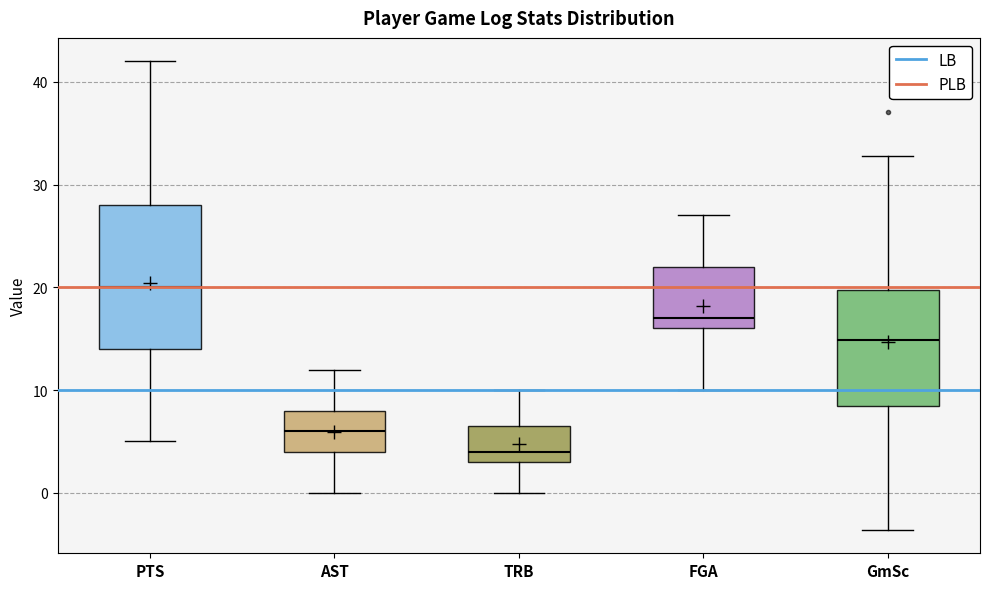

Which box has the highest median line?

PTS